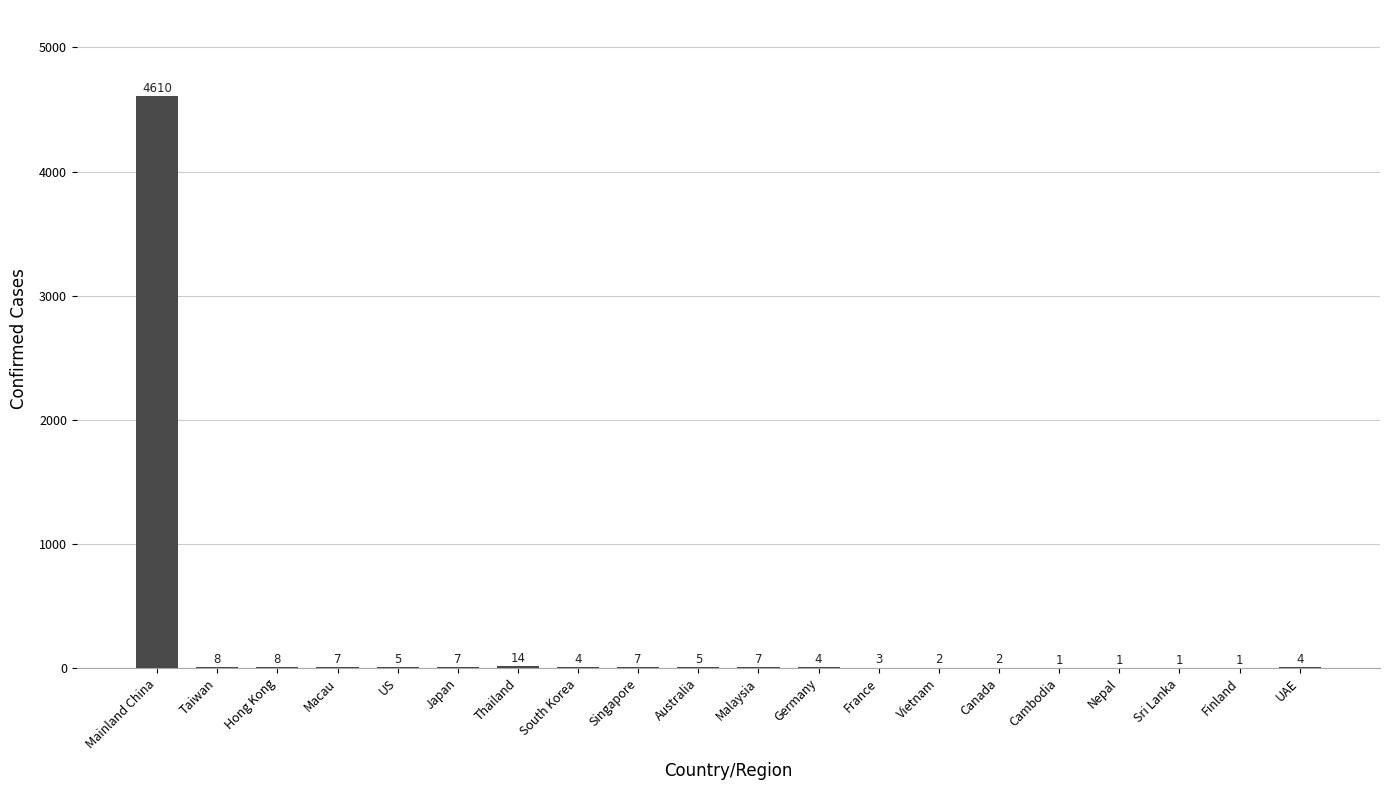

How many data points does each series have?

20